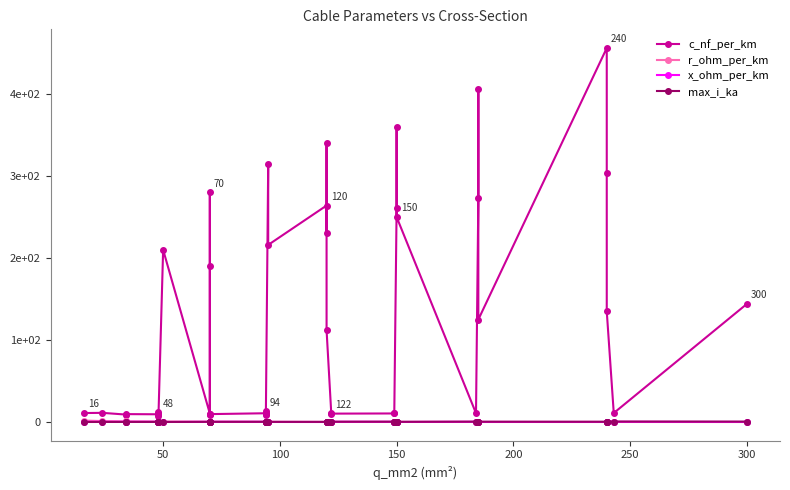

Which series has the largest total across all categories?

c_nf_per_km